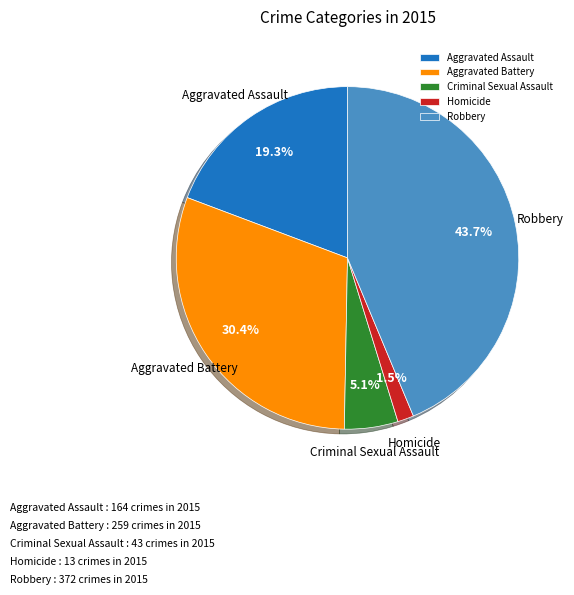

Is it true that Aggravated Assault is 11% of the pie?

False